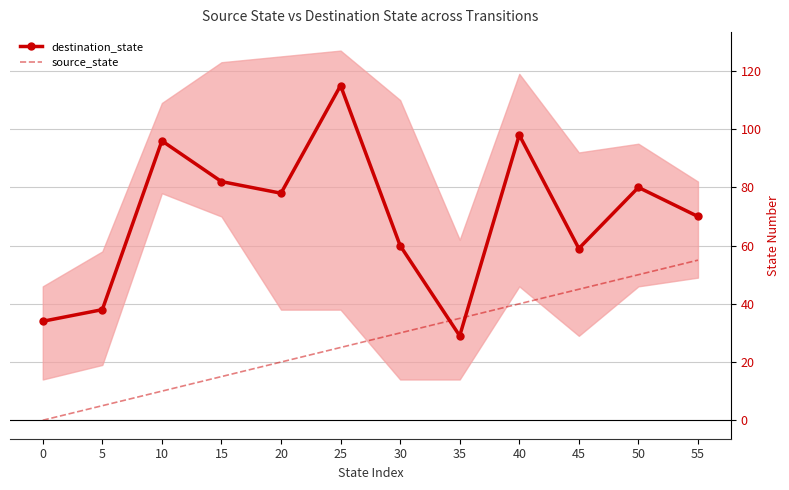

How many intersections are there between source_state and destination_state?

2